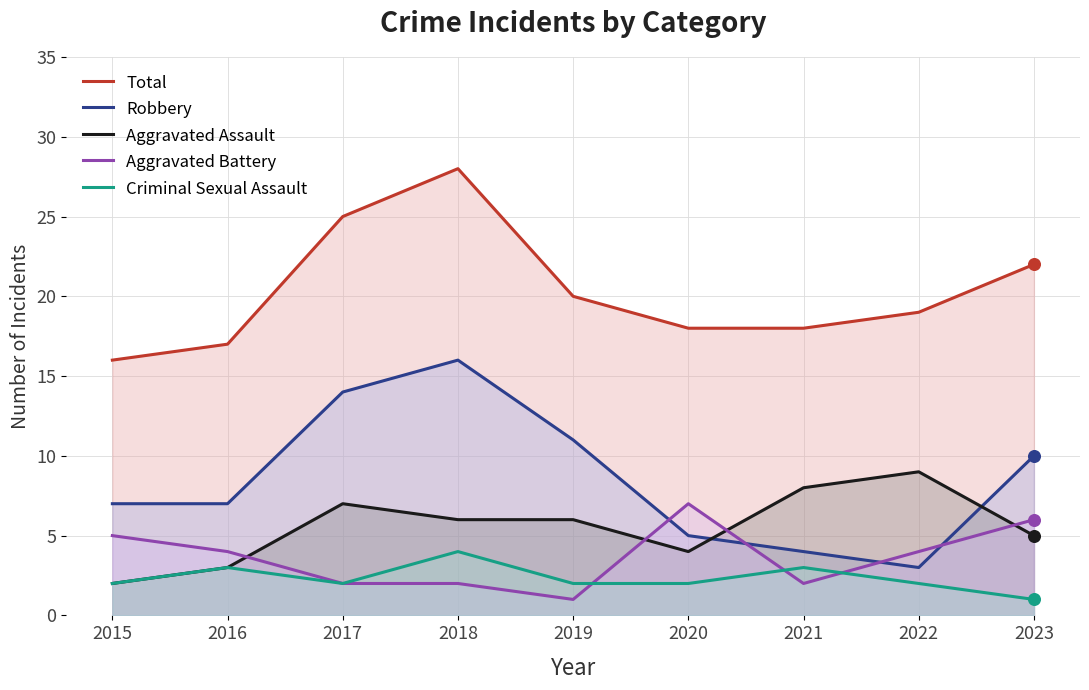

Which series has the largest Y range (max minus min)?

Robbery